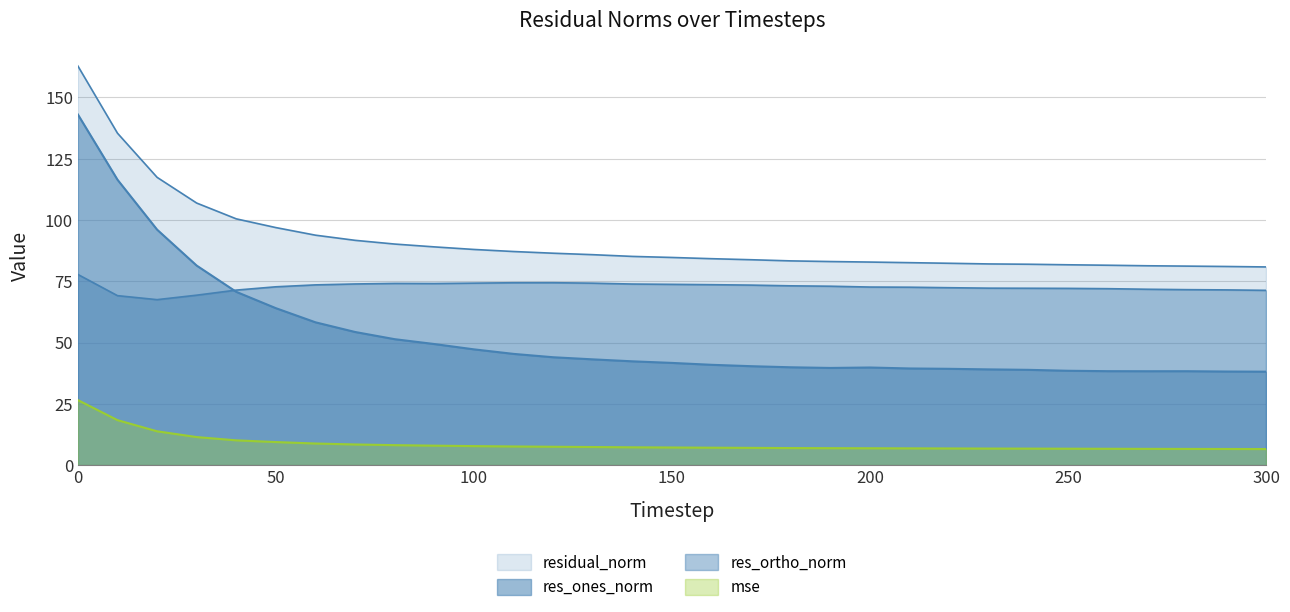

Which category has the lowest value across all series?

300